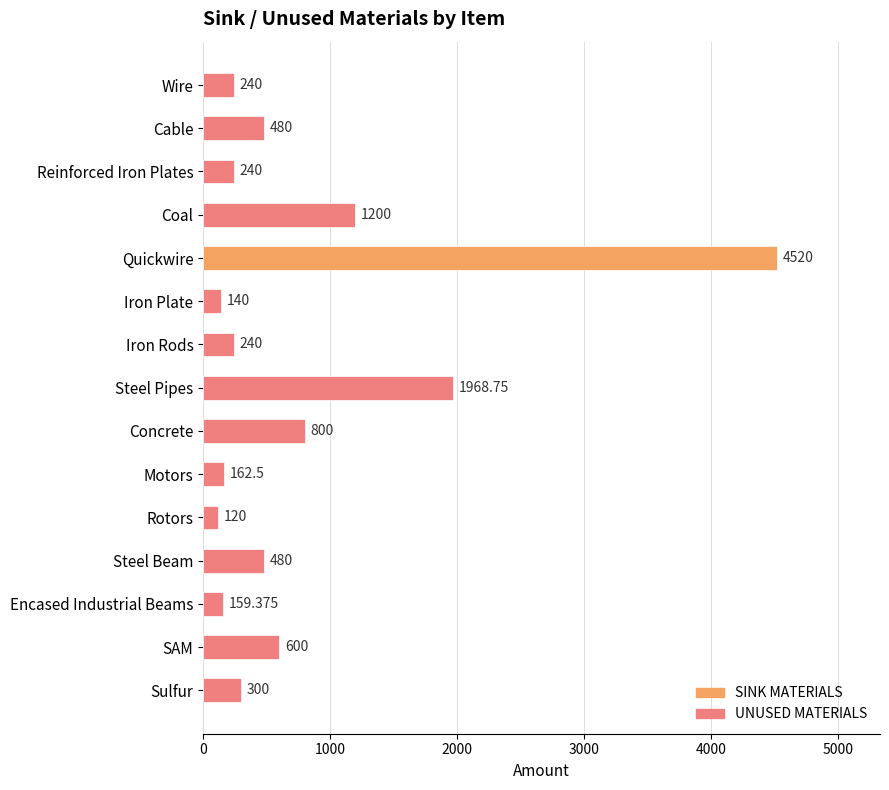

What is the label of the 9th bar from the bottom?

Iron Rods